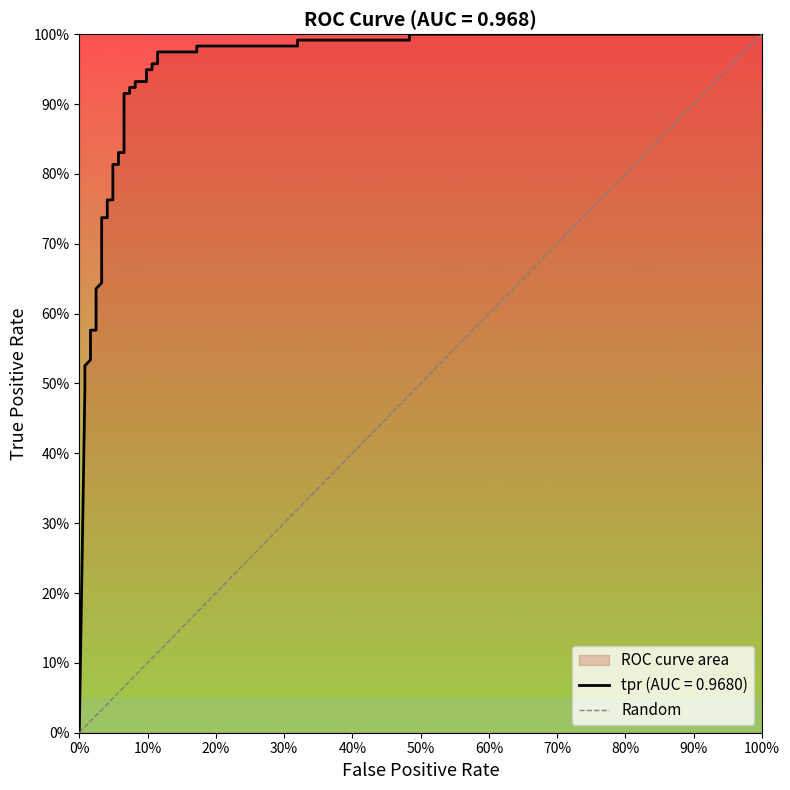

What is the value of the 2nd point from the left?

1